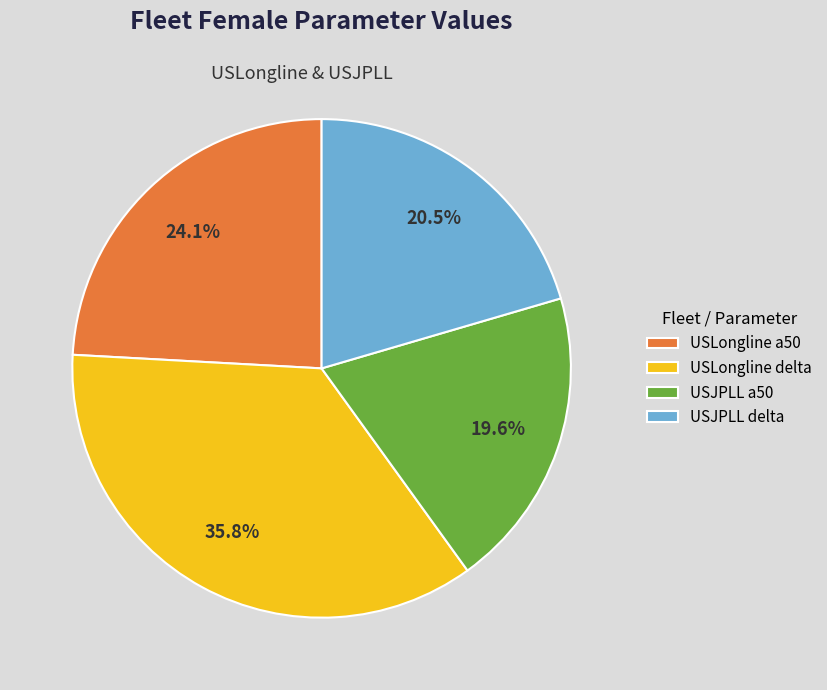

Between USJPLL delta and USLongline delta, which is larger?

USLongline delta